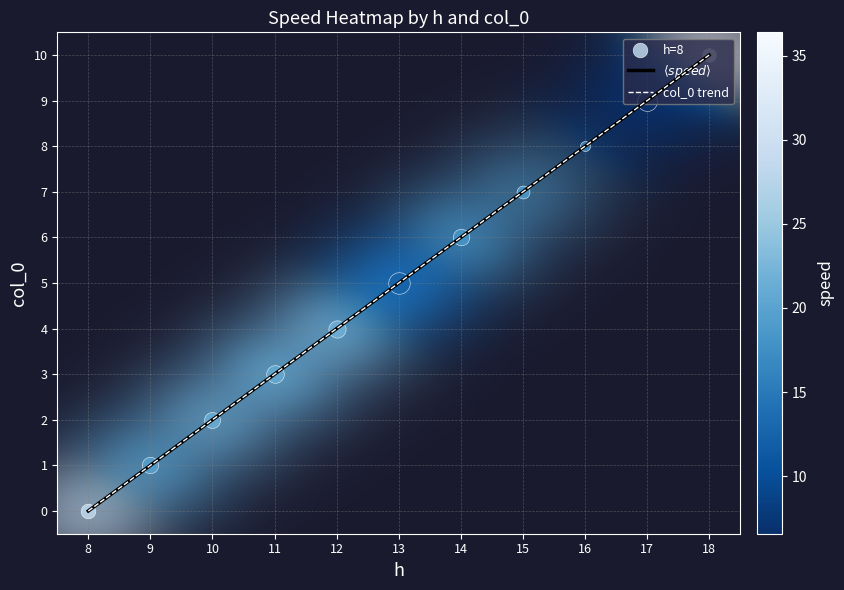

Does the chart have visible grid lines?

Yes